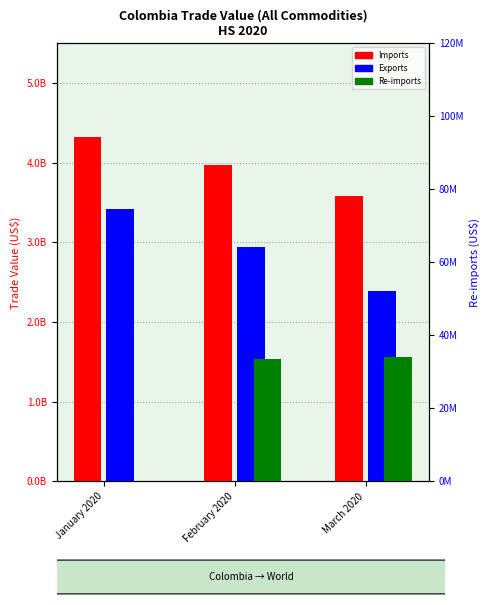

Reading right to left, extract all data points from this chart.

Imports: March 2020=3587700084	February 2020=3968339589	January 2020=4329602549
Exports: March 2020=2393137141	February 2020=2943093477	January 2020=3420353402
Re-imports: March 2020=34155855	February 2020=33654437	January 2020=0